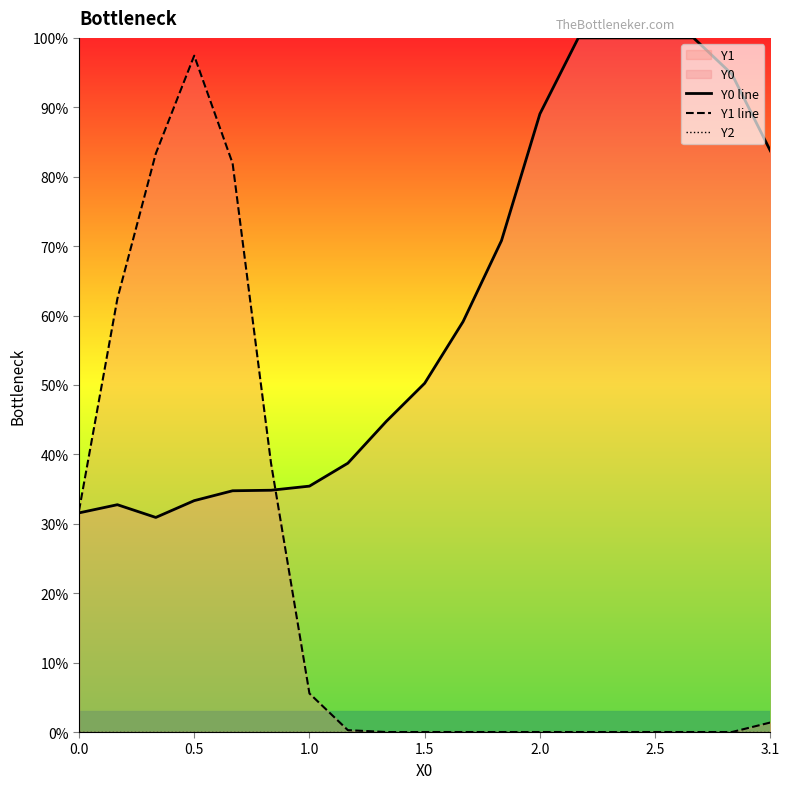

At how many categories does at least one series exceed 0?

19